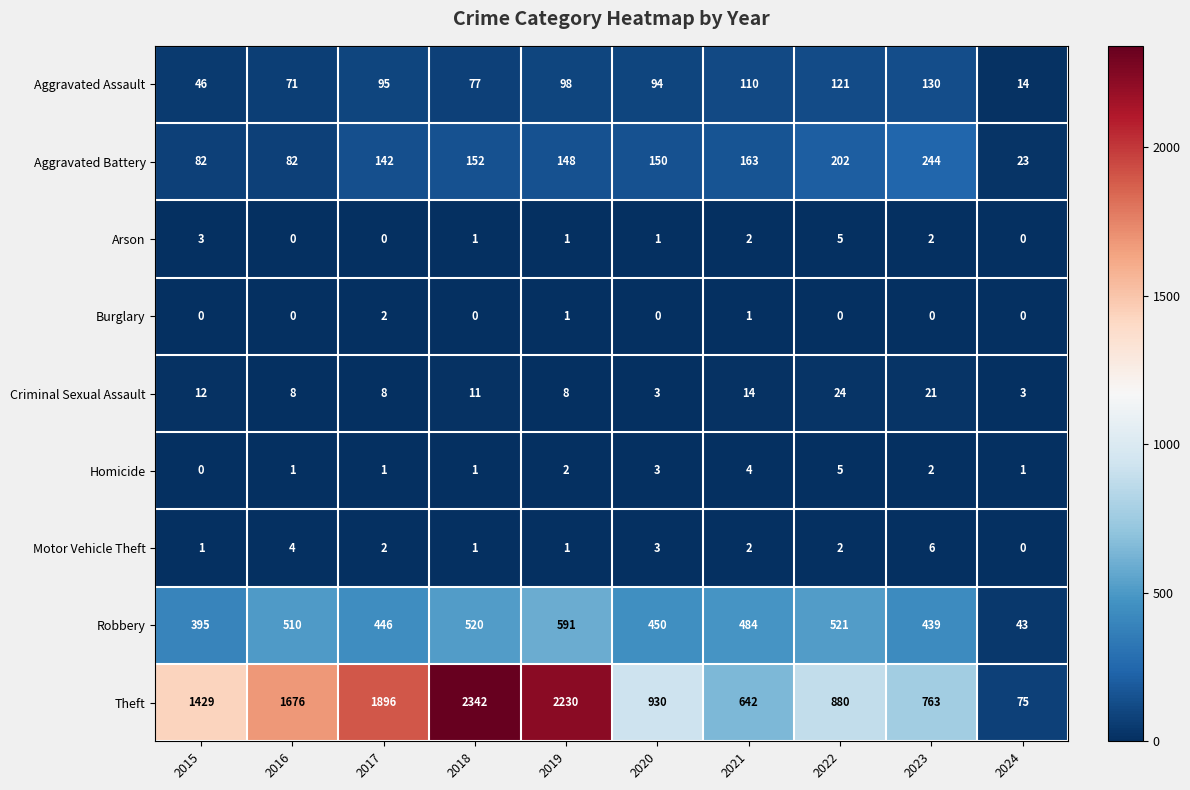

What is the sum of the Theft values at 2022 and 2018?

3222